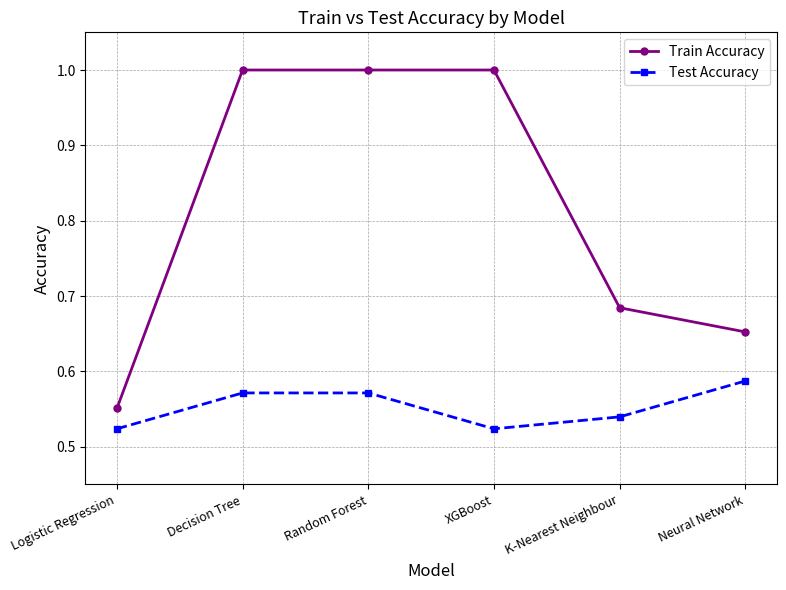

What is the difference between the highest and lowest values at Decision Tree?

0.4